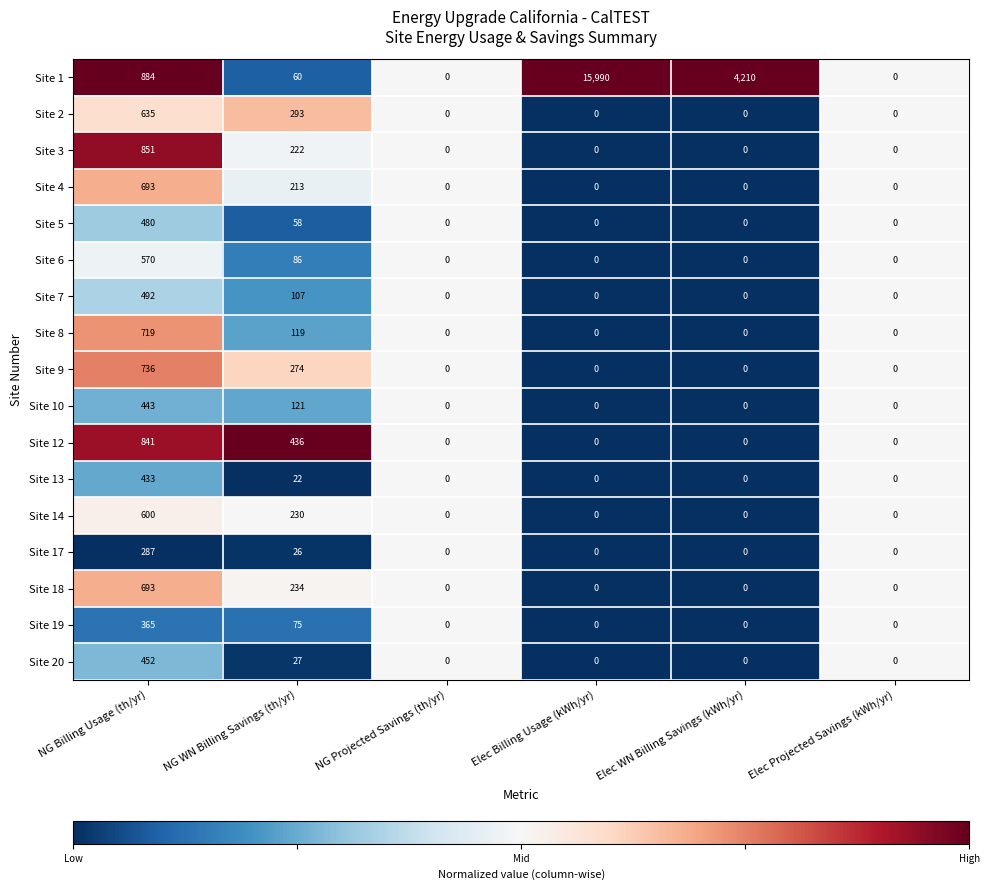

True or false: Site 19 has a value of 365 at NG Billing Usage (th/yr).

True